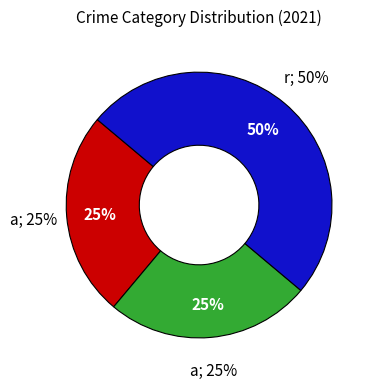

Is there any slice that represents more than half of the pie?

No